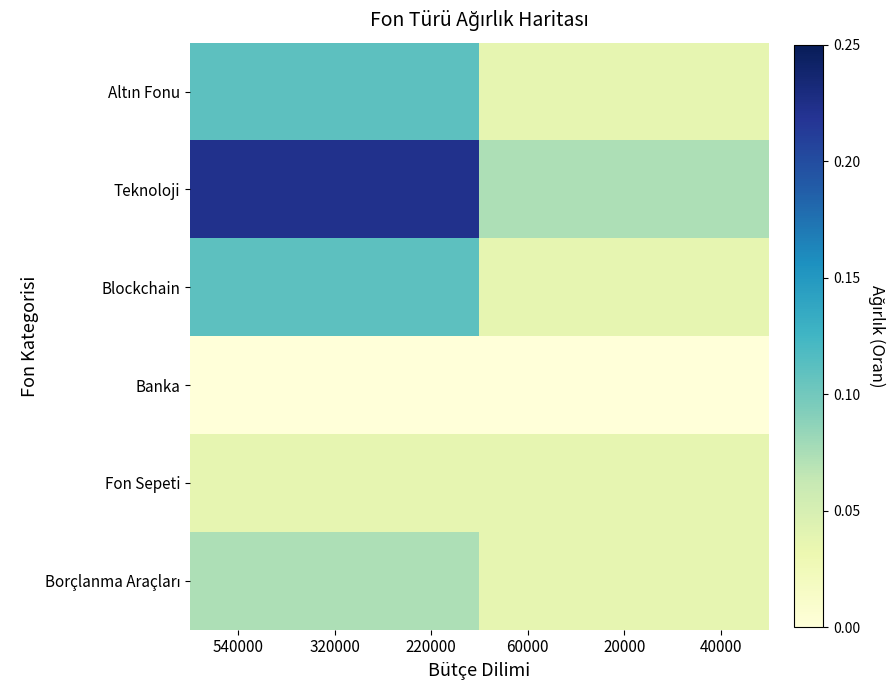

At 540000, list the series in order from largest to smallest.

Teknoloji, Altın Fonu, Blockchain, Borçlanma Araçları, Fon Sepeti, Banka